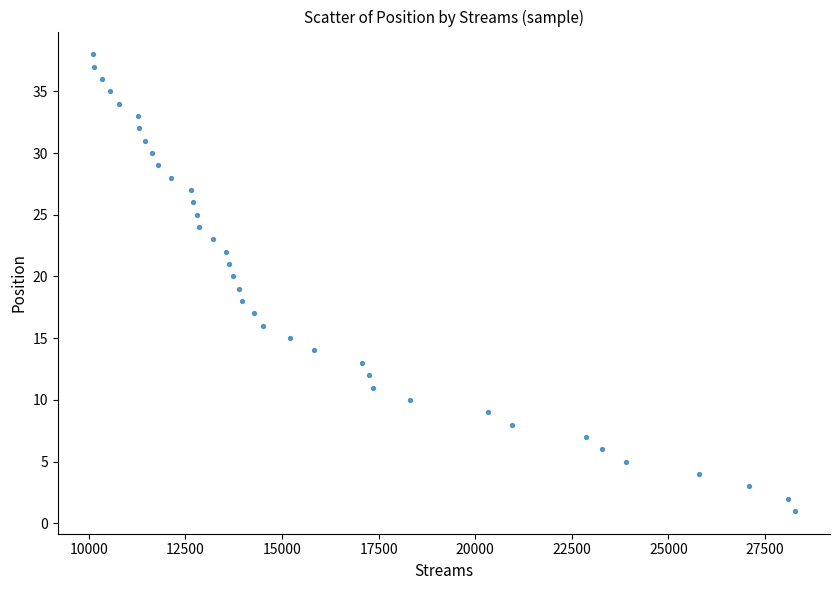

What is the range of Y values (max minus min)?

37